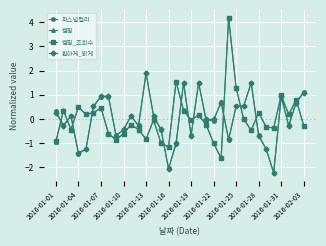

True or false: 퍼스널컬러 has more than 0 interior local peaks.

True